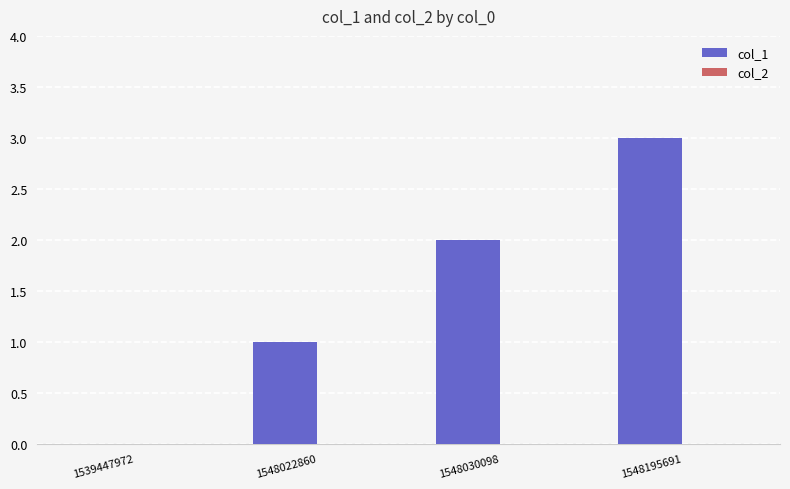

What is the greatest value displayed?

3